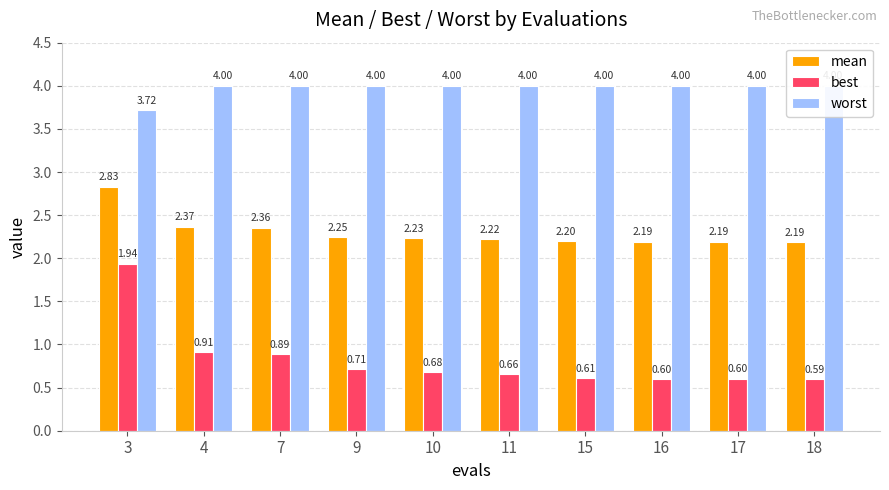

What is the highest value of the mean series?

2.8